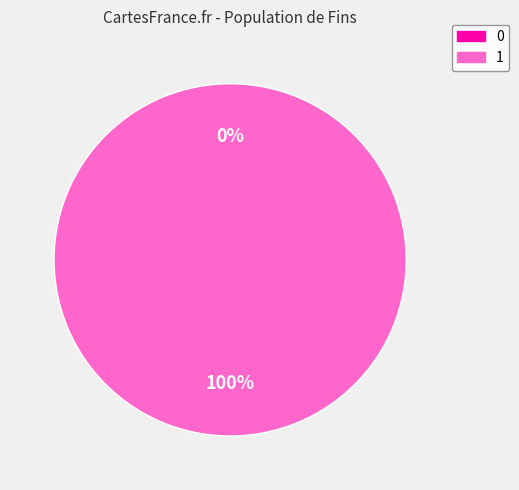

What percentage is the 1 slice, to the nearest percent?

100%